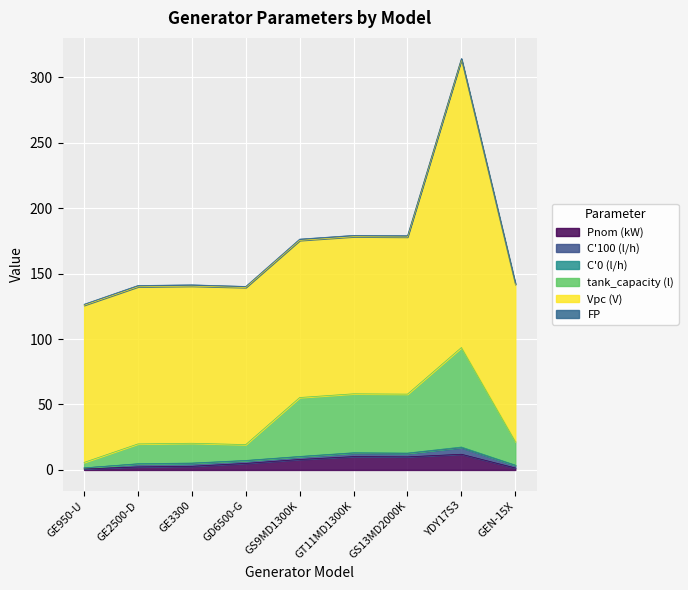

Does the chart display data point markers on the line(s)?

No